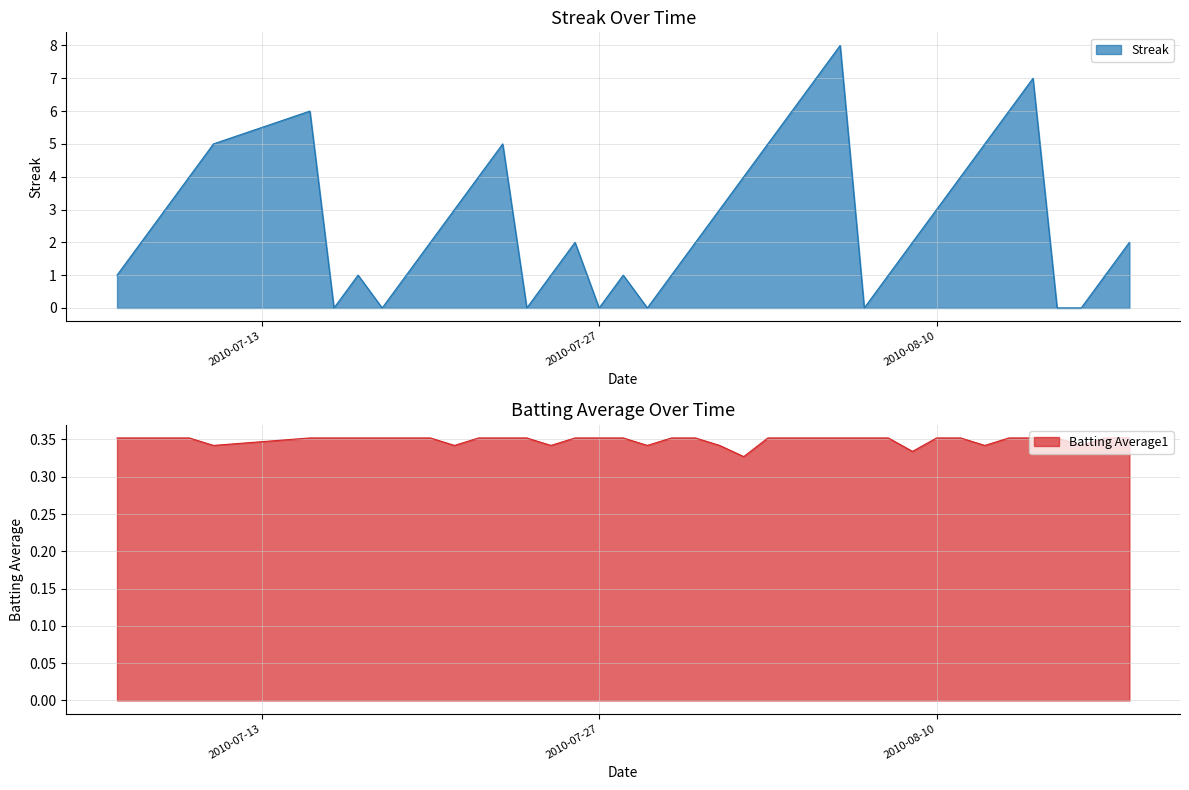

Reading left to right, what are all the values shown in this chart?

Streak: 2010-07-07=1.0	2010-07-08=2.0	2010-07-09=3.0	2010-07-10=4.0	2010-07-11=5.0	2010-07-15=6.0	2010-07-16=0.0	2010-07-17=1.0	2010-07-18=0.0	2010-07-19=1.0	2010-07-20=2.0	2010-07-21=3.0	2010-07-22=4.0	2010-07-23=5.0	2010-07-24=0.0	2010-07-25=1.0	2010-07-26=2.0	2010-07-27=0.0	2010-07-28=1.0	2010-07-29=0.0	2010-07-30=1.0	2010-07-31=2.0	2010-08-01=3.0	2010-08-02=4.0	2010-08-03=5.0	2010-08-04=6.0	2010-08-05=7.0	2010-08-06=8.0	2010-08-07=0.0	2010-08-08=1.0	2010-08-09=2.0	2010-08-10=3.0	2010-08-11=4.0	2010-08-12=5.0	2010-08-13=6.0	2010-08-14=7.0	2010-08-15=0.0	2010-08-16=0.0	2010-08-17=1.0	2010-08-18=2.0
Batting Average1: 2010-07-07=0.4	2010-07-08=0.4	2010-07-09=0.4	2010-07-10=0.4	2010-07-11=0.3	2010-07-15=0.4	2010-07-16=0.4	2010-07-17=0.4	2010-07-18=0.4	2010-07-19=0.4	2010-07-20=0.4	2010-07-21=0.3	2010-07-22=0.4	2010-07-23=0.4	2010-07-24=0.4	2010-07-25=0.3	2010-07-26=0.4	2010-07-27=0.4	2010-07-28=0.4	2010-07-29=0.3	2010-07-30=0.4	2010-07-31=0.4	2010-08-01=0.3	2010-08-02=0.3	2010-08-03=0.4	2010-08-04=0.4	2010-08-05=0.4	2010-08-06=0.4	2010-08-07=0.4	2010-08-08=0.4	2010-08-09=0.3	2010-08-10=0.4	2010-08-11=0.4	2010-08-12=0.3	2010-08-13=0.4	2010-08-14=0.4	2010-08-15=0.4	2010-08-16=0.3	2010-08-17=0.4	2010-08-18=0.4